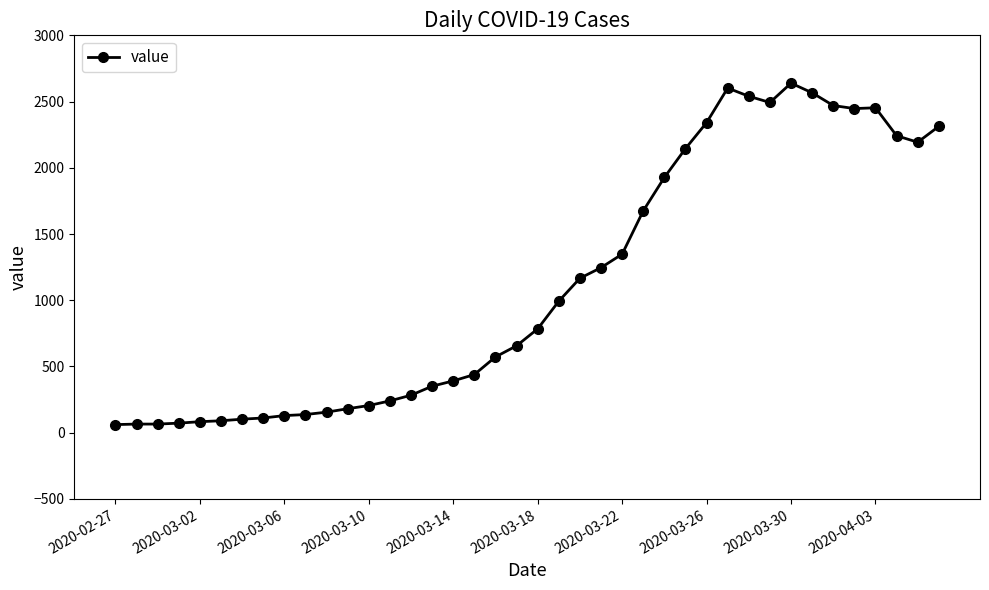

True or false: the data has more than 0 interior local peaks.

True